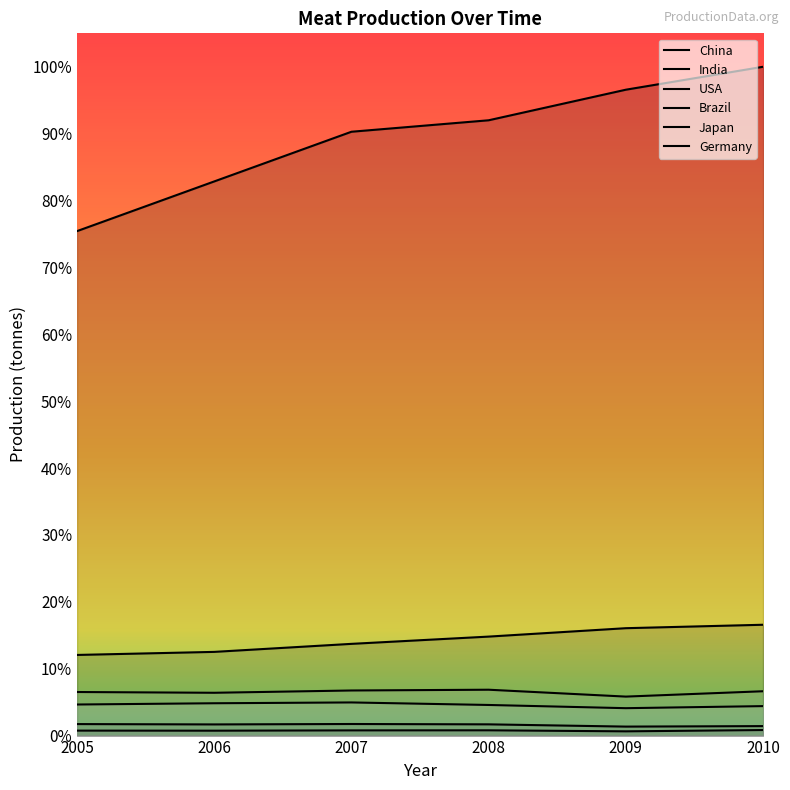

Rank the categories by USA value from highest to lowest.

2007, 2005, 2008, 2006, 2010, 2009